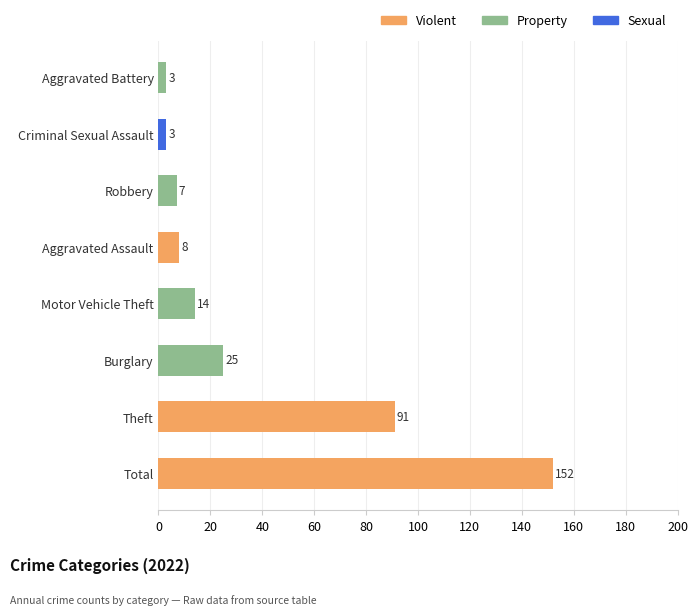

True or false: the data shows 103 at Total.

False